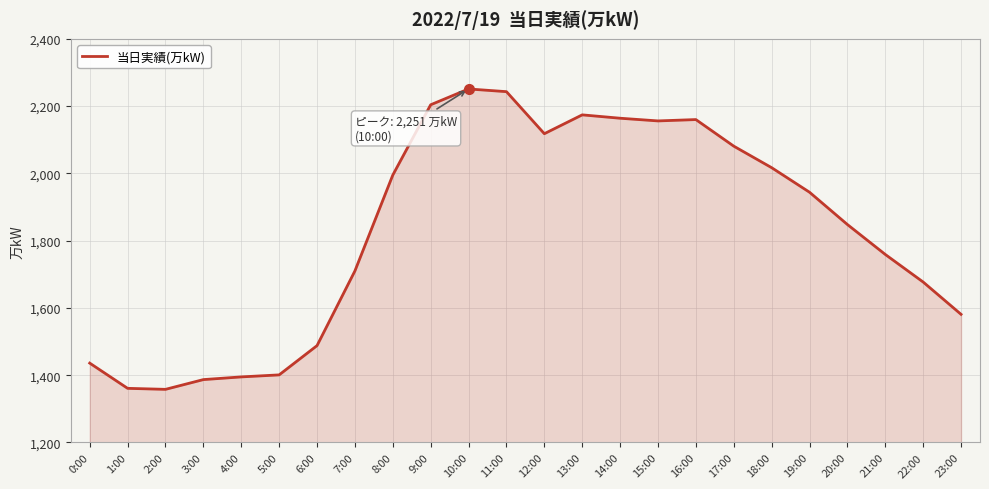

What is the greatest value displayed?

2251